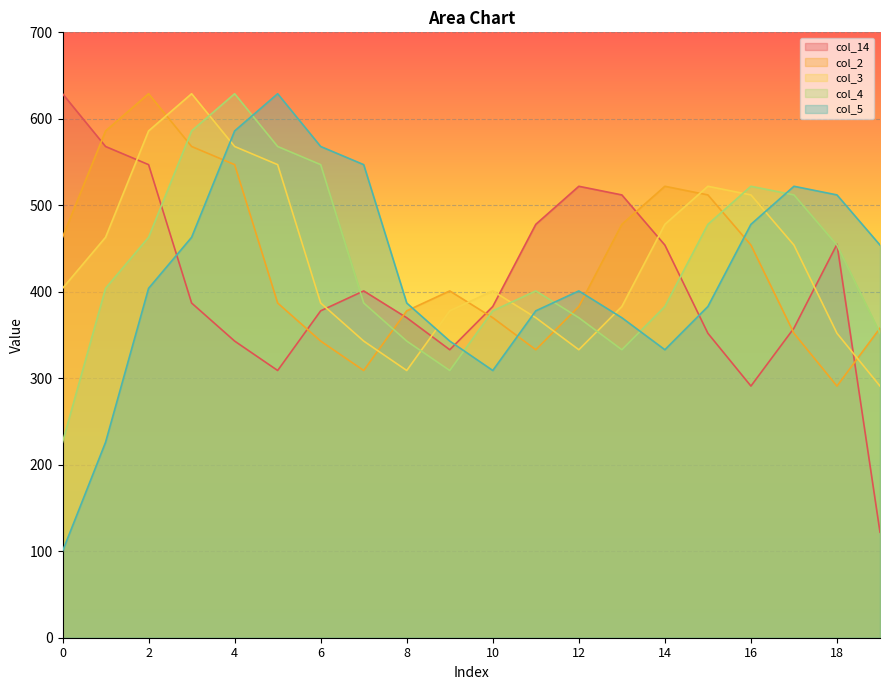

Between 2 and 10, which series saw the biggest shift?

col_2